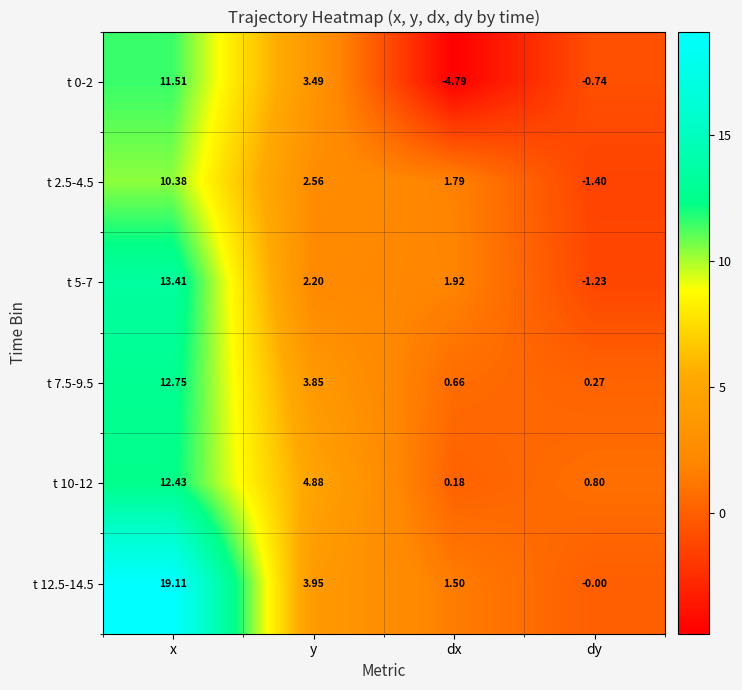

Which label corresponds to the largest value in the chart?

x